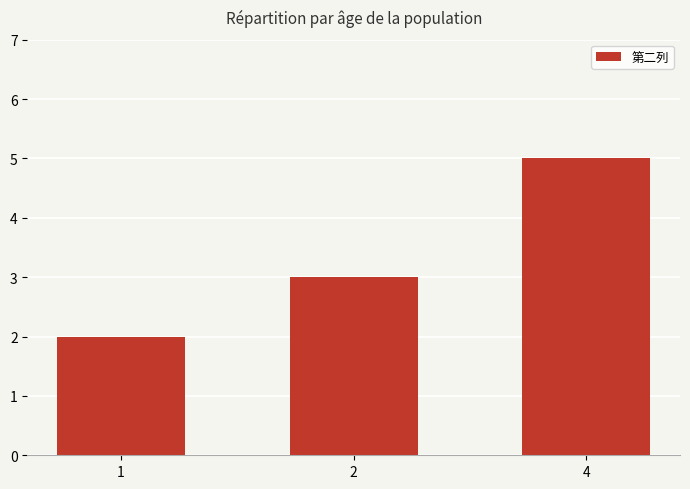

Between 1 and 2, which is larger?

2